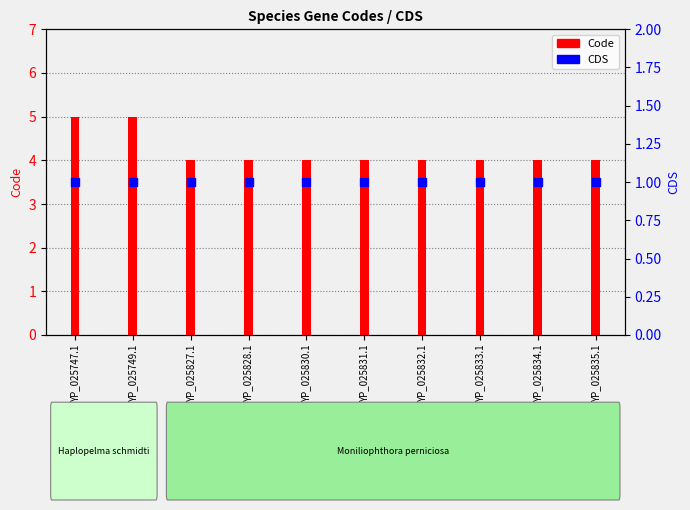

Which series has the largest Y range (max minus min)?

Code